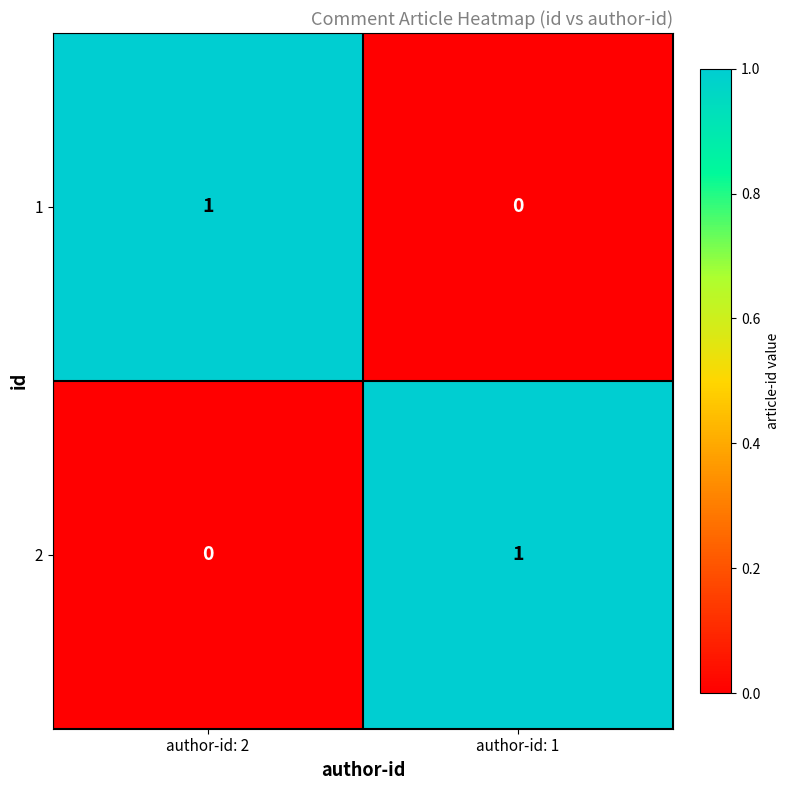

Which category has the lowest value in the 1 series?

author-id: 1